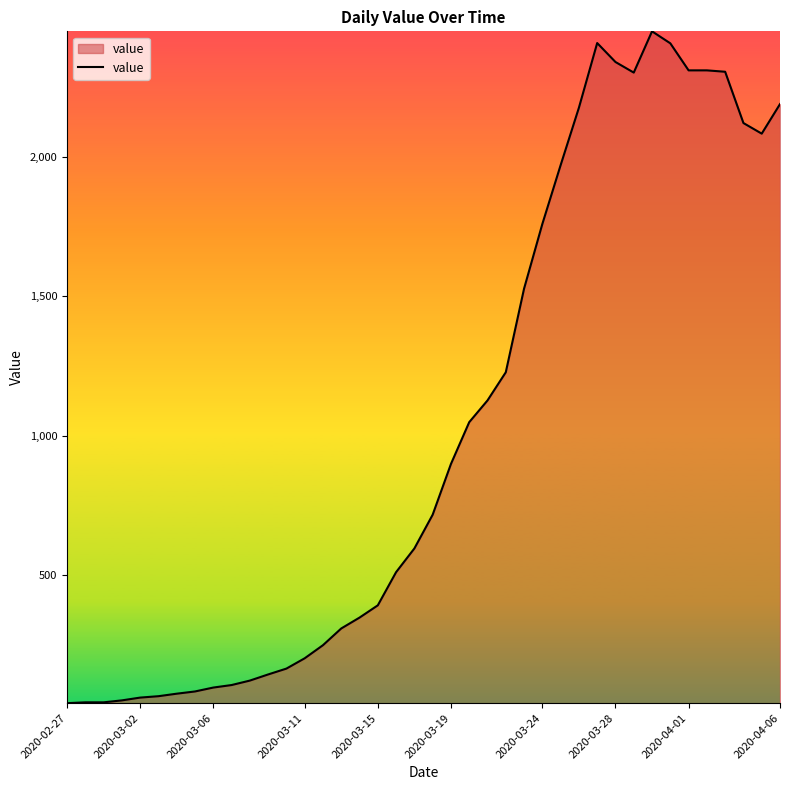

What is the difference between the maximum and minimum values?

2410